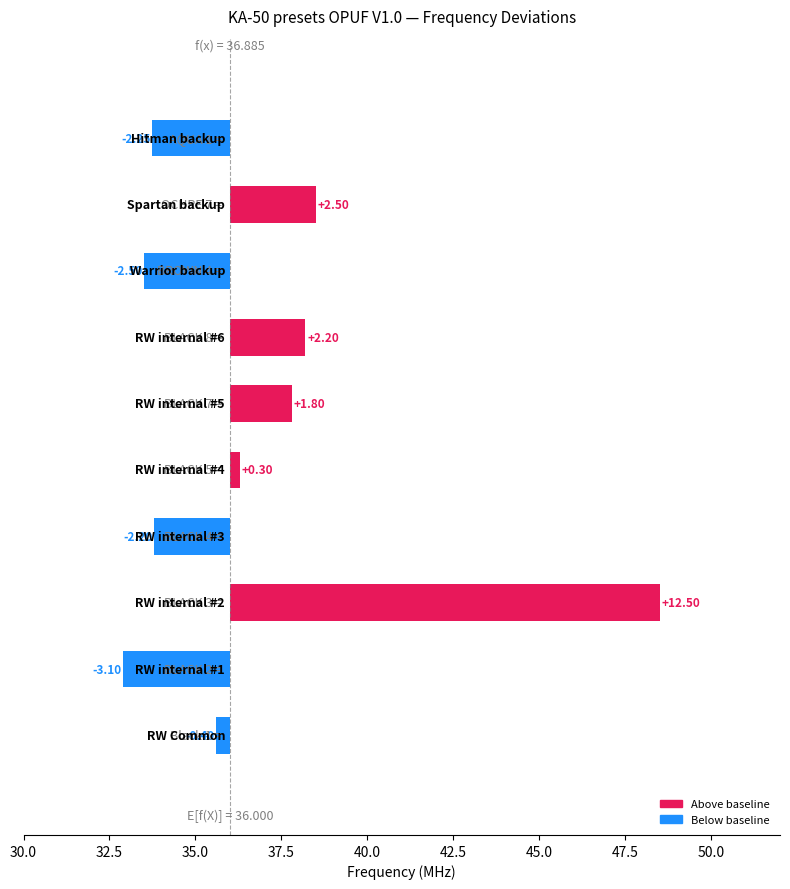

Which has a higher value, RW internal #4 or RW internal #3?

RW internal #4